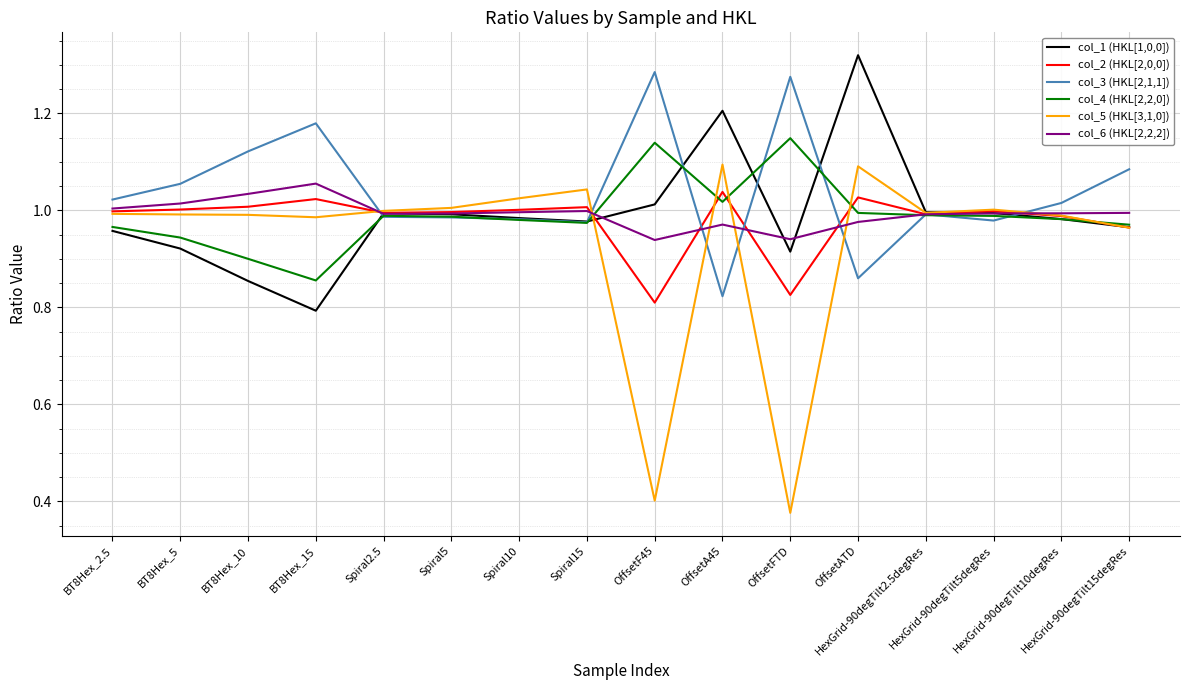

Which series has the largest total across all categories?

col_3 (HKL[2,1,1])